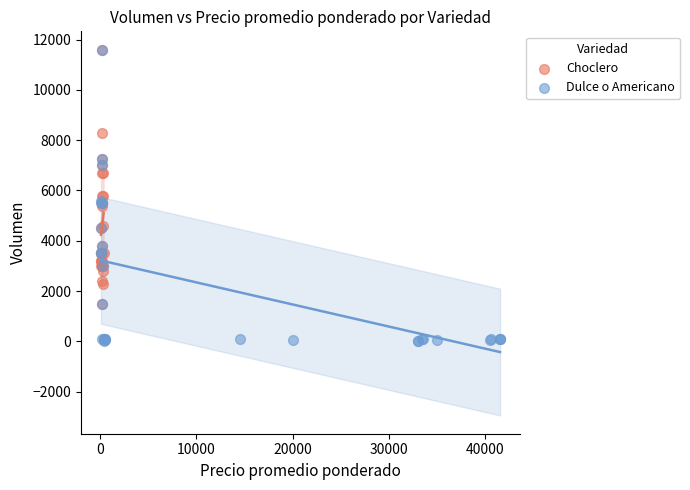

Which series reaches the minimum Y coordinate?

Dulce o Americano